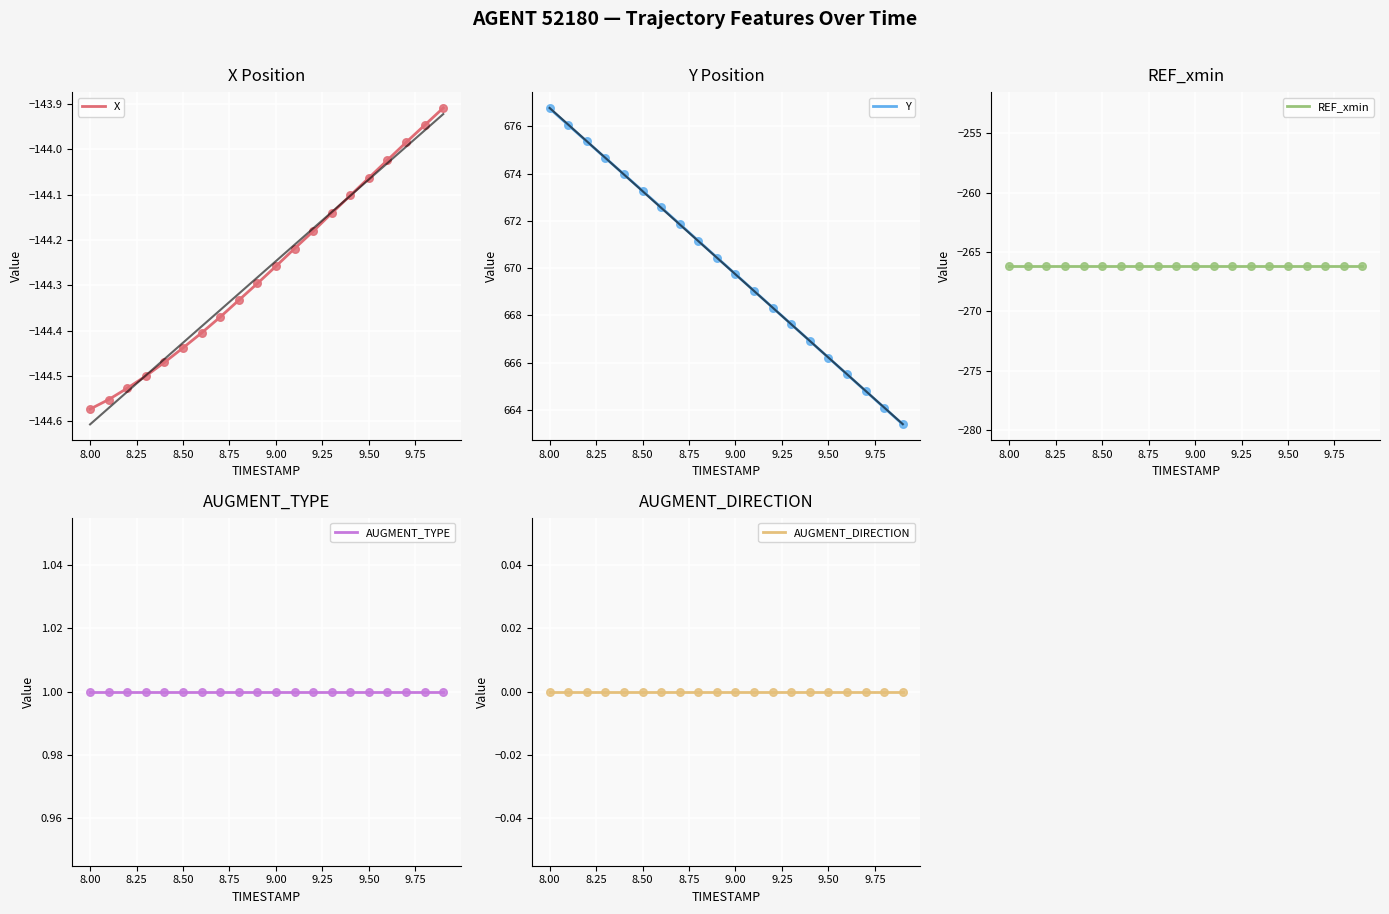

What are all the series names shown in the legend?

X, Y, REF_xmin, AUGMENT_TYPE, AUGMENT_DIRECTION